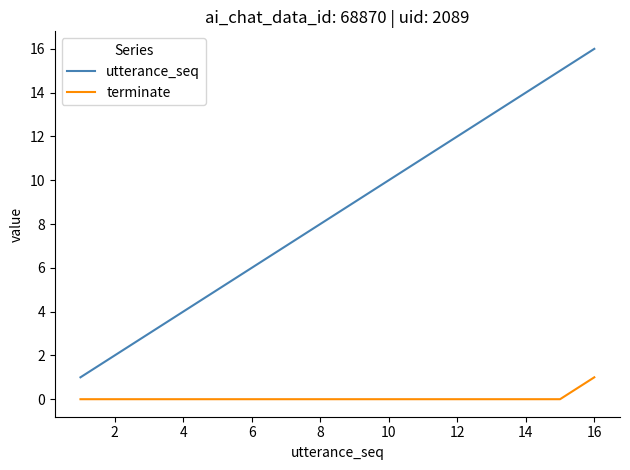

What is the sum of all terminate values?

1